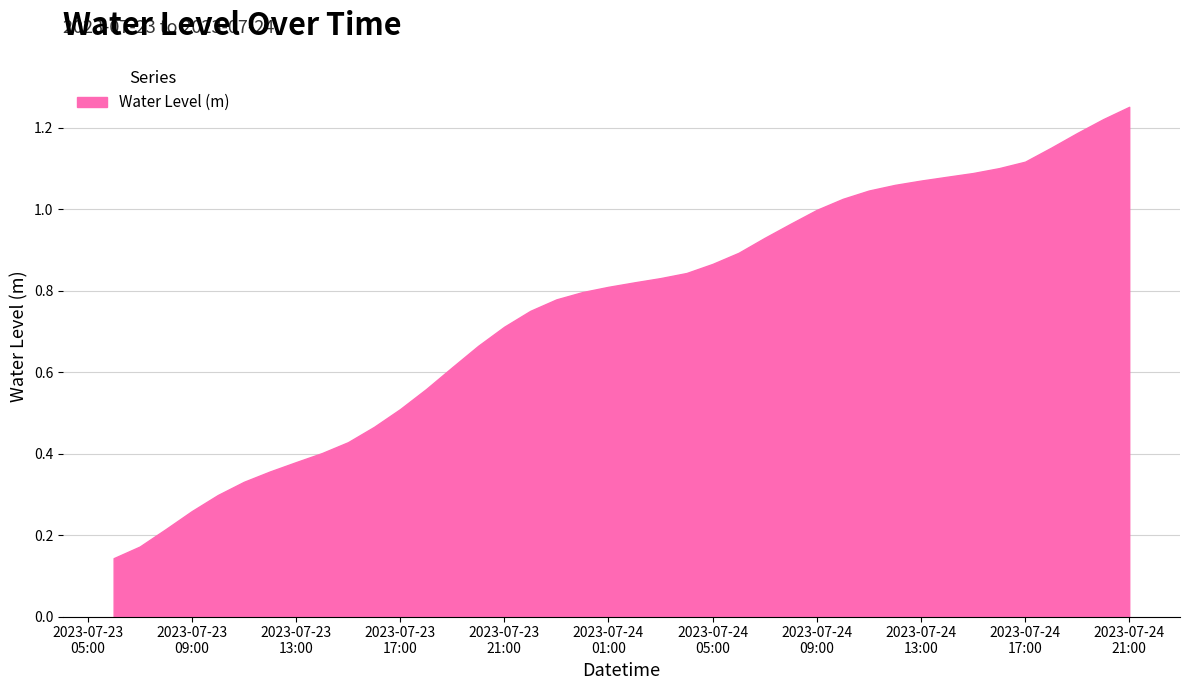

True or false: there are more than 2 points higher than both neighbors.

False